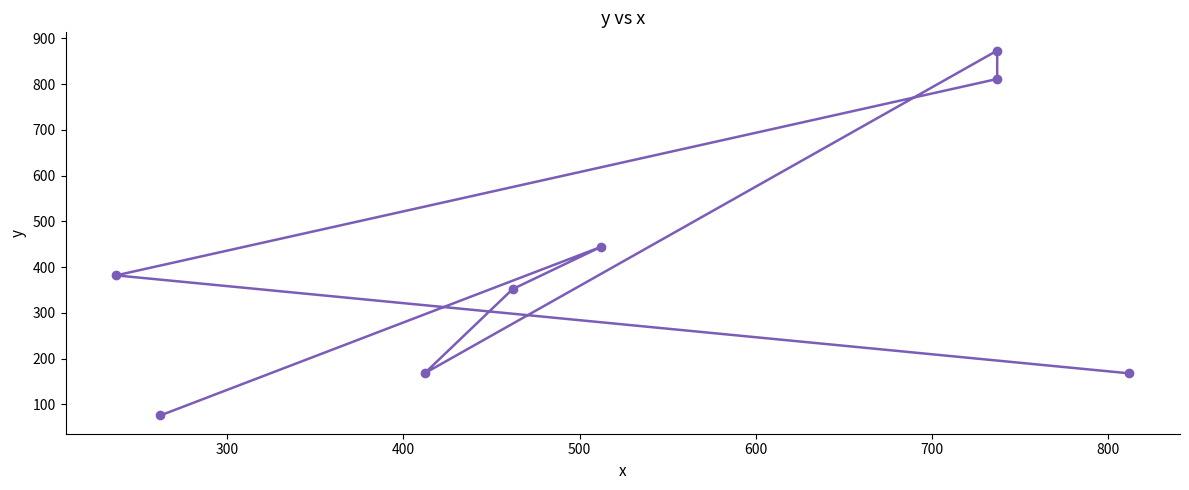

What is the difference between the maximum and minimum values?

797